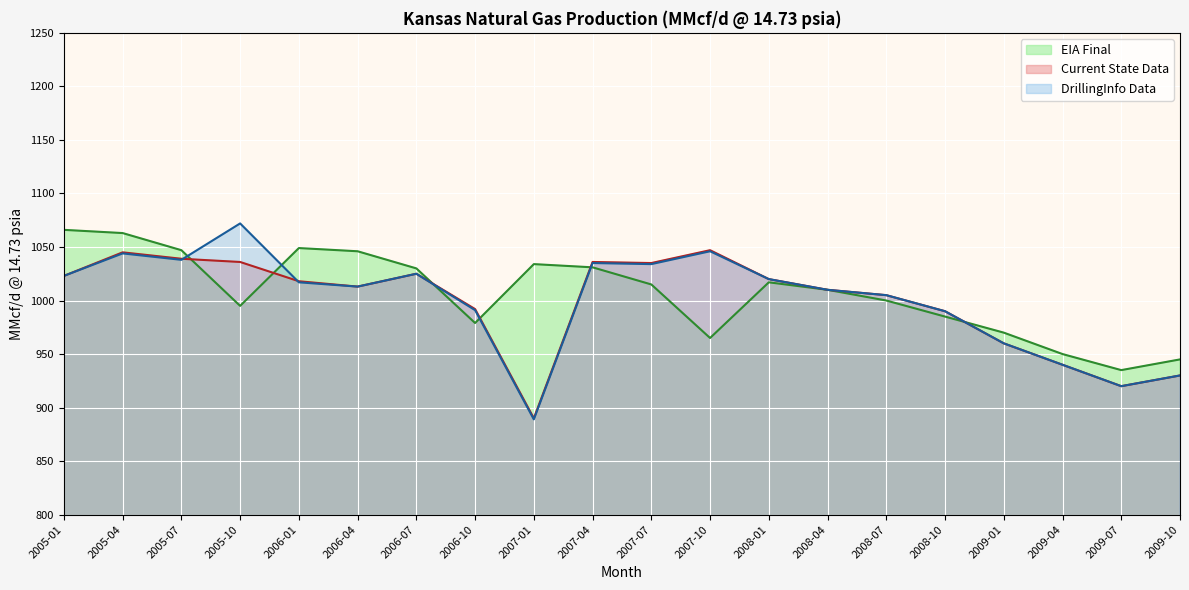

At which category does the chart reach its peak across all series?

2005-10